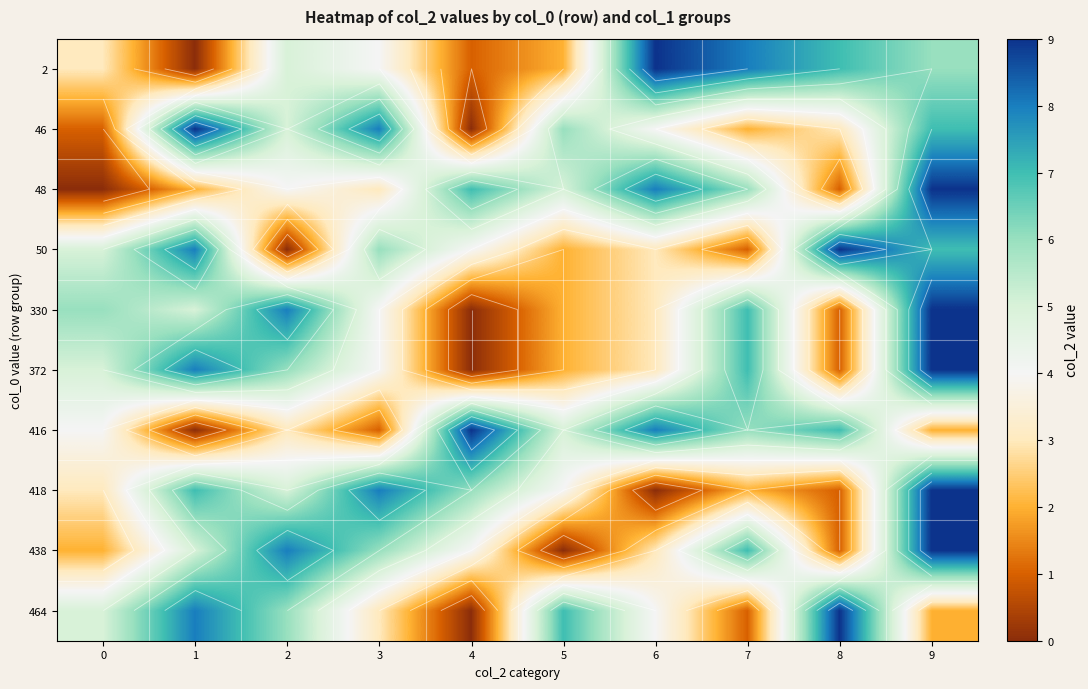

Which label corresponds to the largest value in the chart?

6